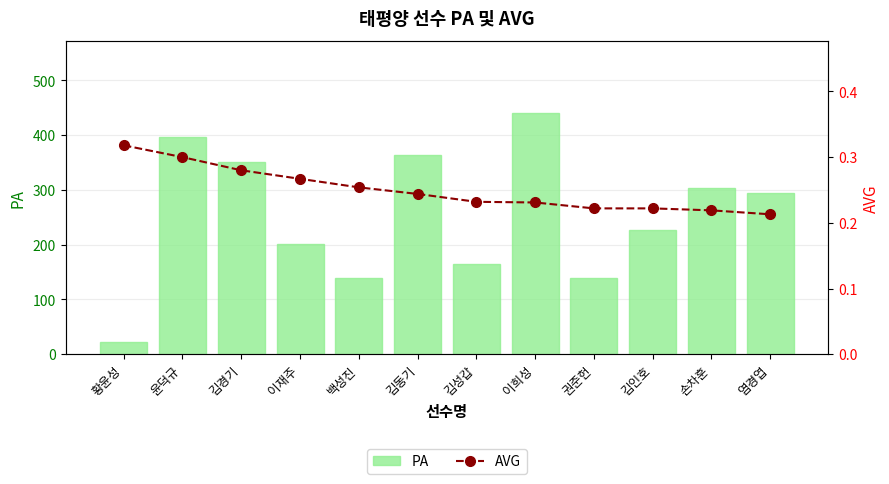

What is the value of the PA bar at the 3rd from the left?

351.0